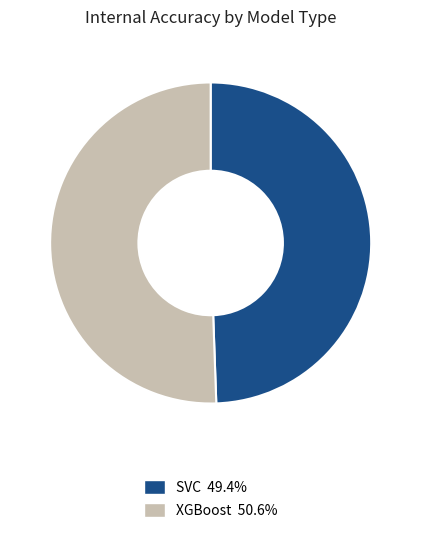

Do XGBoost and SVC together represent more than half of the pie?

Yes